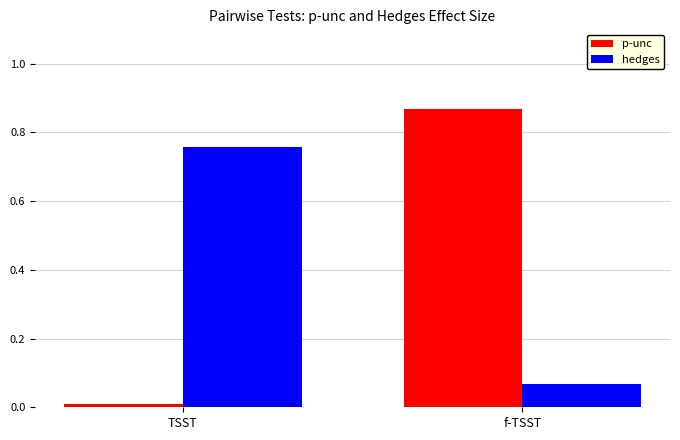

At which category does the chart reach its minimum across all series?

TSST